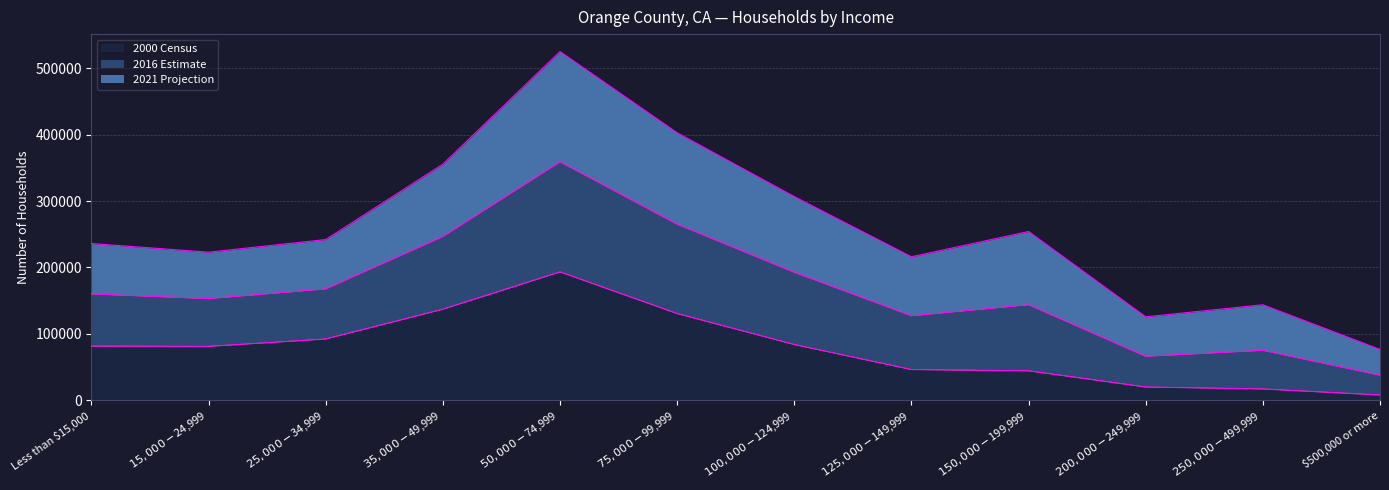

What is the difference between the 2000 Census values at $75,000 - $99,999 and $100,000 - $124,999?

46655